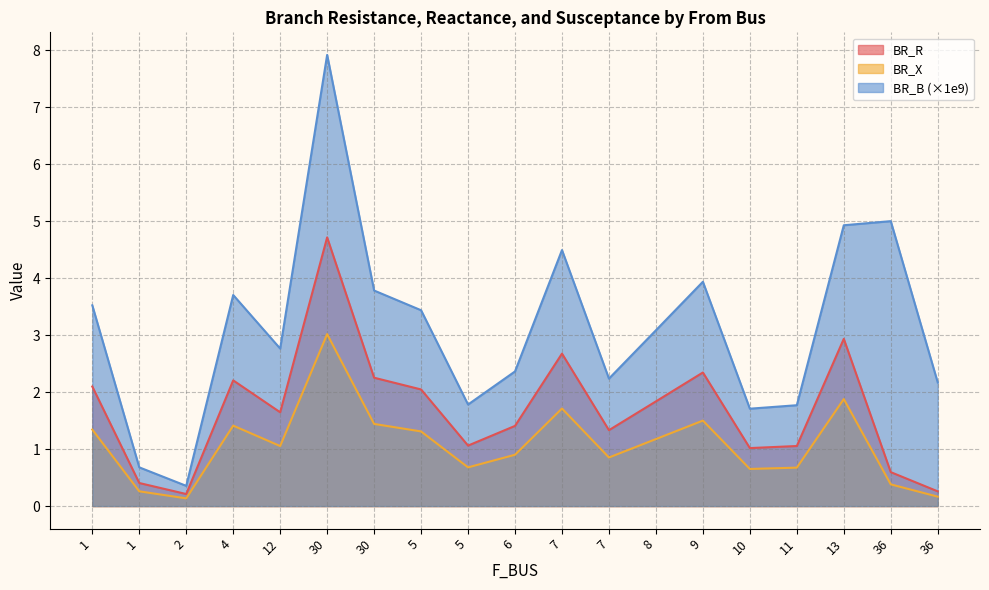

The BR_X series shows 0.7 at 5. True or false?

True